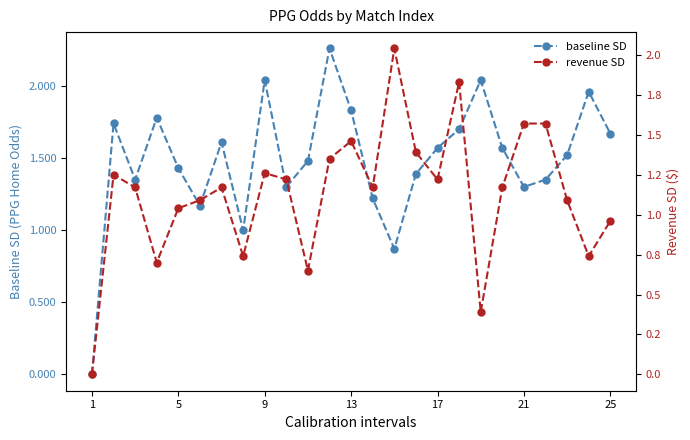

How many interior local valleys does the baseline SD series have?

6